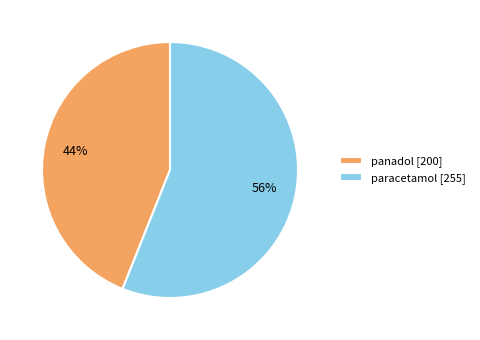

The paracetamol slice represents 49% of the pie. True or false?

False